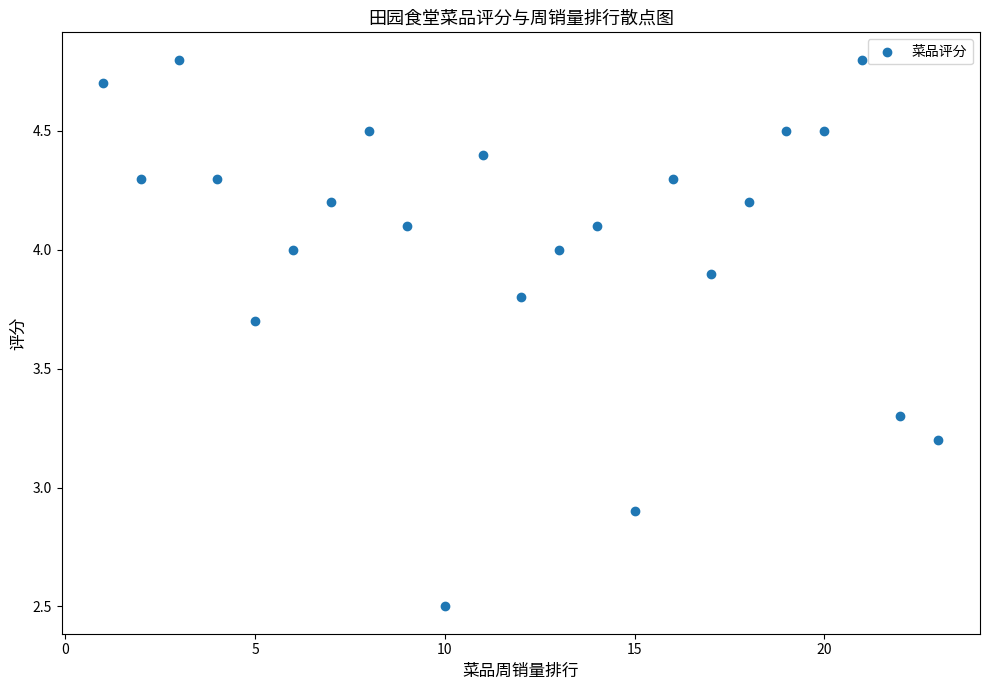

What Y value in the scatter plot is closest to 3?

2.9